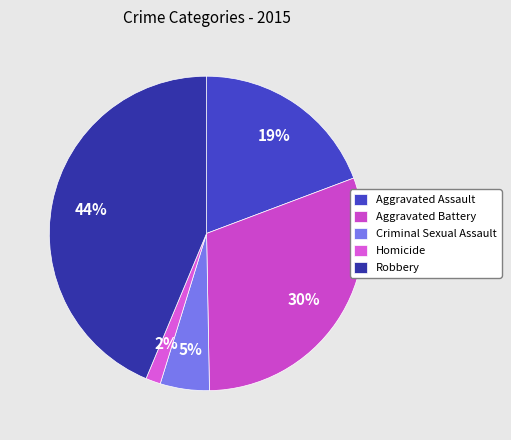

What is the largest slice in the pie chart?

Robbery